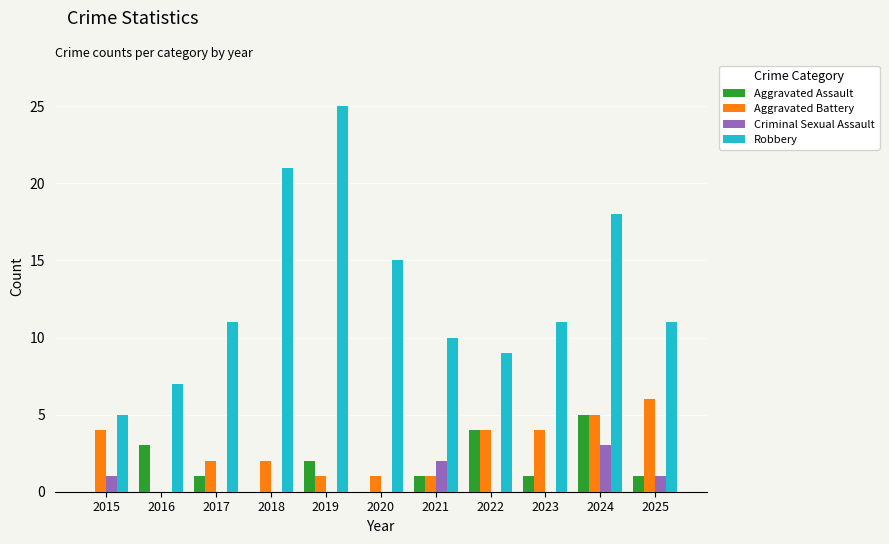

The Robbery series shows 11 at 2025. True or false?

True